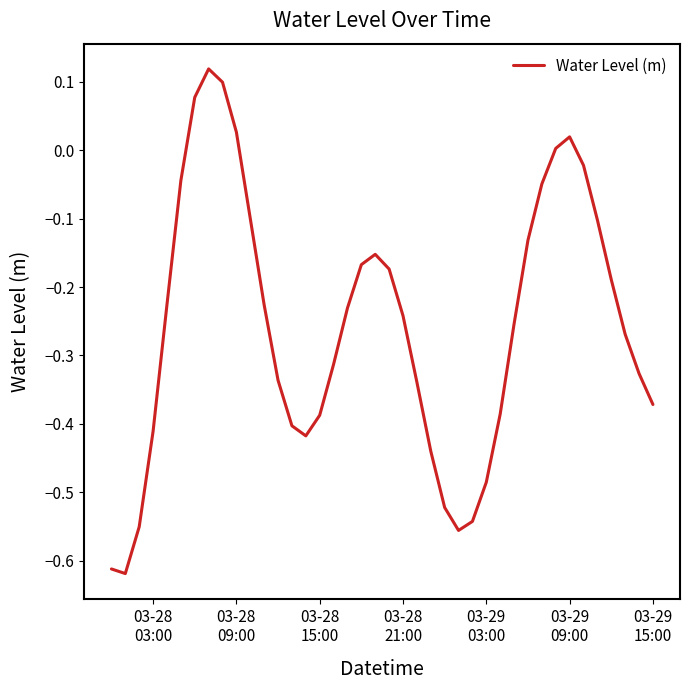

What is the difference between the maximum and minimum values?

0.7